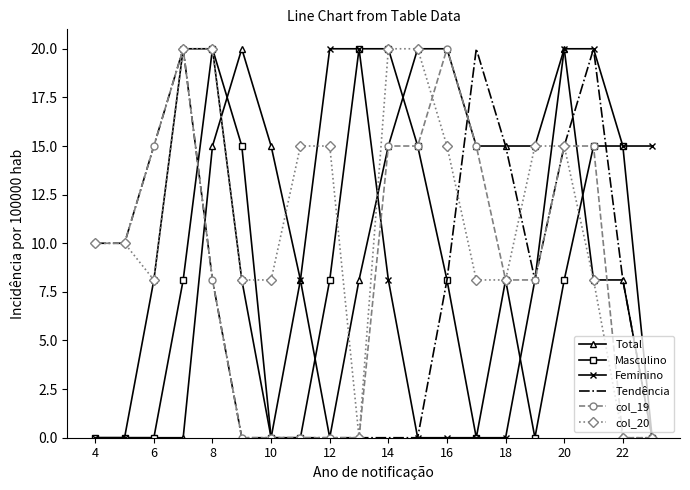

Reading right to left, transcribe all the data shown in this chart.

col_9: 0.0	8.1	8.1	20.0	15.0	15.0	15.0	20.0	20.0	15.0	8.1	0.0	8.1	15.0	20.0	15.0	0.0	0.0	0.0	0.0
col_10: 0.0	15.0	15.0	8.1	0.0	8.1	0.0	8.1	15.0	20.0	20.0	8.1	0.0	0.0	15.0	20.0	8.1	0.0	0.0	0.0
col_11: 15.0	15.0	20.0	20.0	8.1	0.0	0.0	0.0	0.0	8.1	20.0	20.0	8.1	0.0	8.1	20.0	20.0	8.1	0.0	0.0
col_18: 0.0	8.1	20.0	15.0	8.1	15.0	20.0	8.1	0.0	0.0	0.0	0.0	0.0	0.0	0.0	8.1	20.0	15.0	10.0	10.0
col_19: 0.0	0.0	15.0	15.0	8.1	8.1	15.0	20.0	15.0	15.0	0.0	0.0	0.0	0.0	0.0	8.1	20.0	15.0	10.0	10.0
col_20: 0.0	0.0	8.1	15.0	15.0	8.1	8.1	15.0	20.0	20.0	0.0	15.0	15.0	8.1	8.1	20.0	20.0	8.1	10.0	10.0